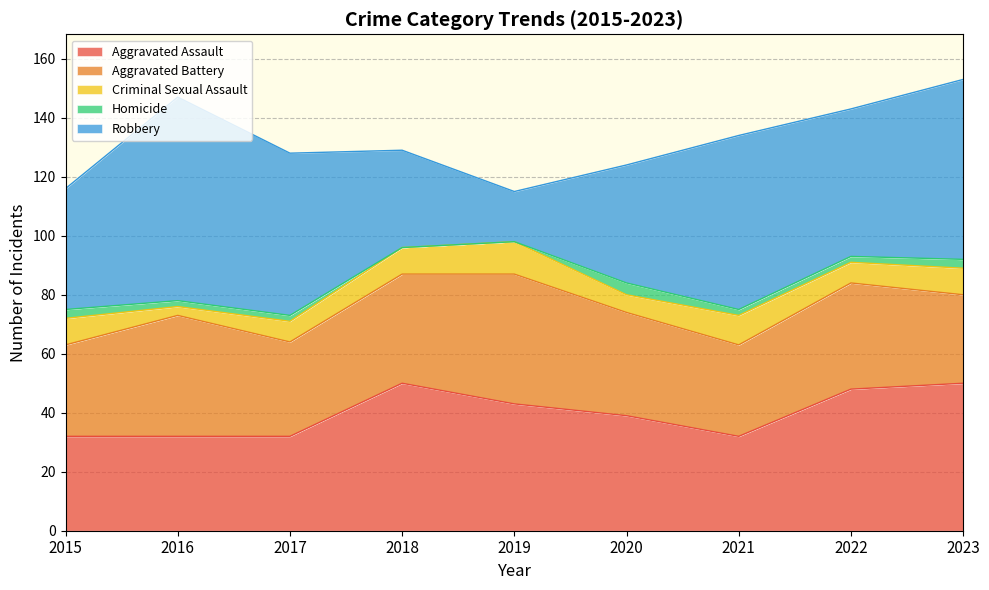

What are all the series names shown in the legend?

Aggravated Assault, Aggravated Battery, Criminal Sexual Assault, Homicide, Robbery